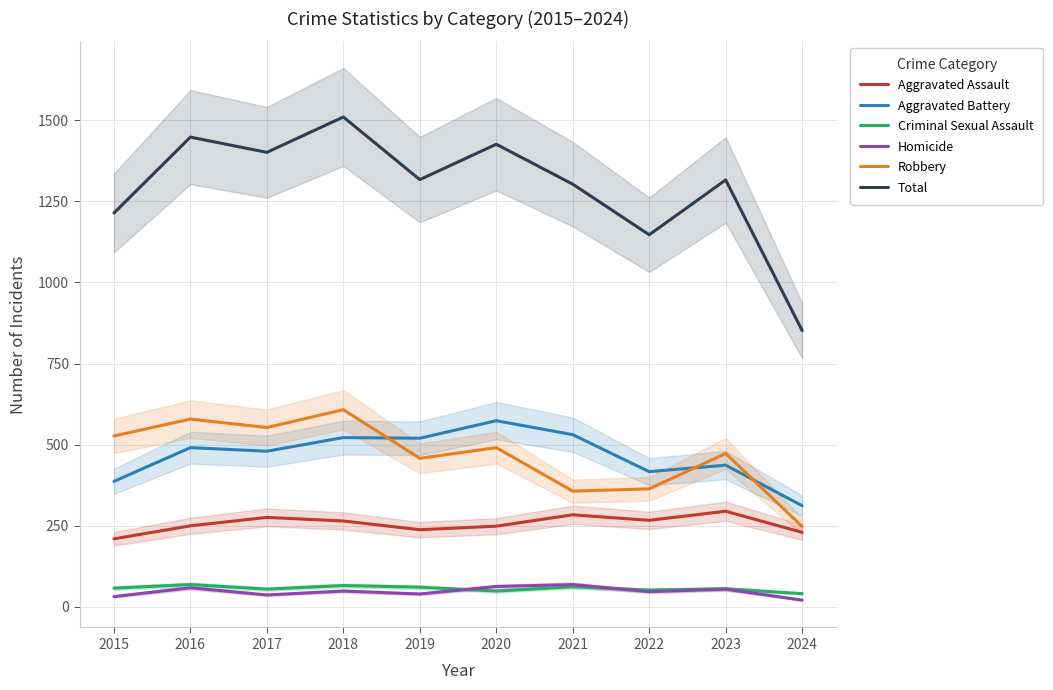

True or false: Total and Homicide intersect in this chart.

False